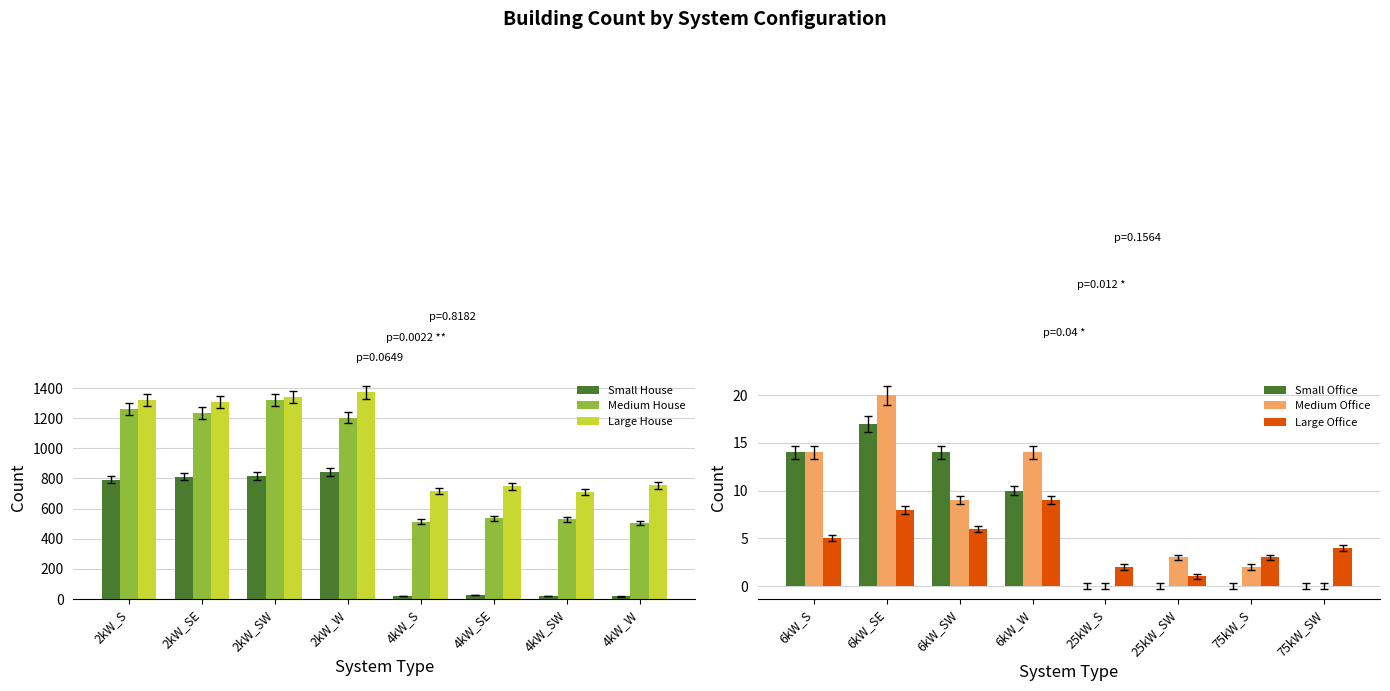

Which series has the largest total across all categories?

Large House